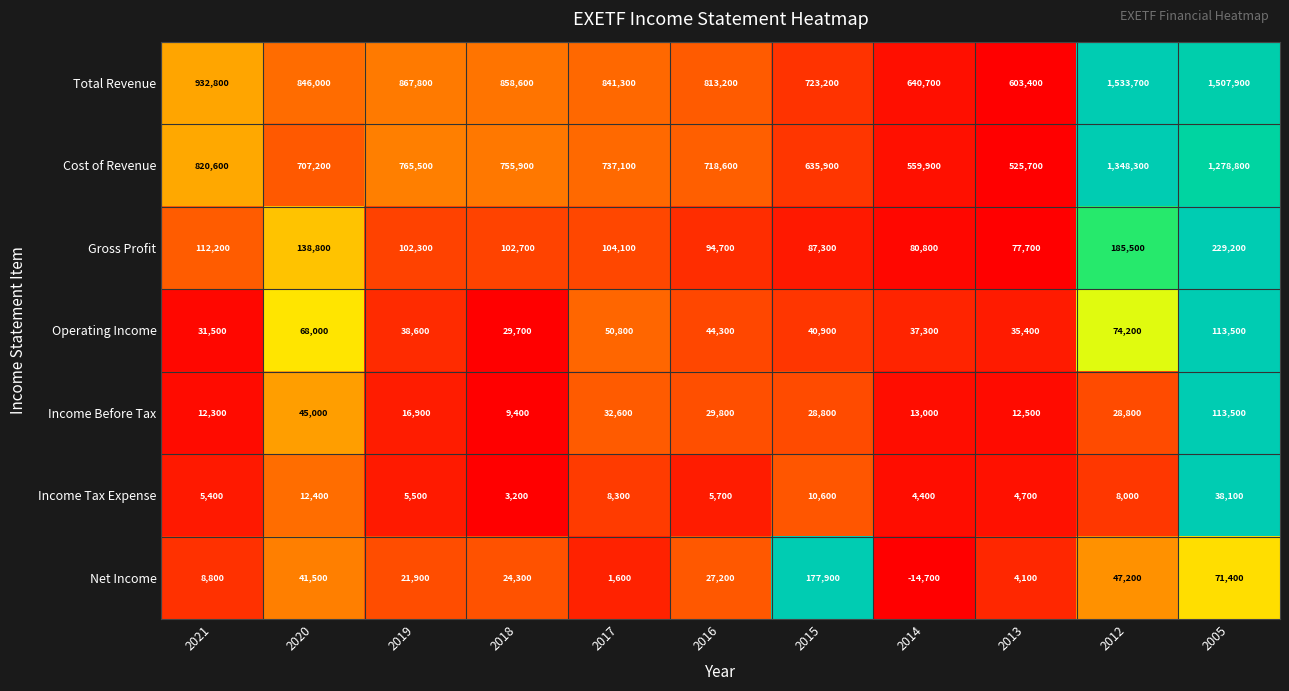

The value of Net Income at 2016 is 27200. True or false?

True